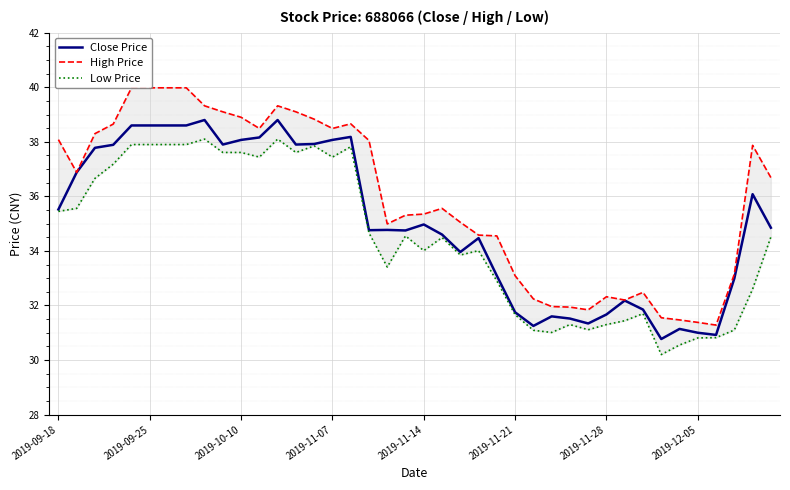

Is it true that Close Price equals 61.7 at 2019-09-18?

False